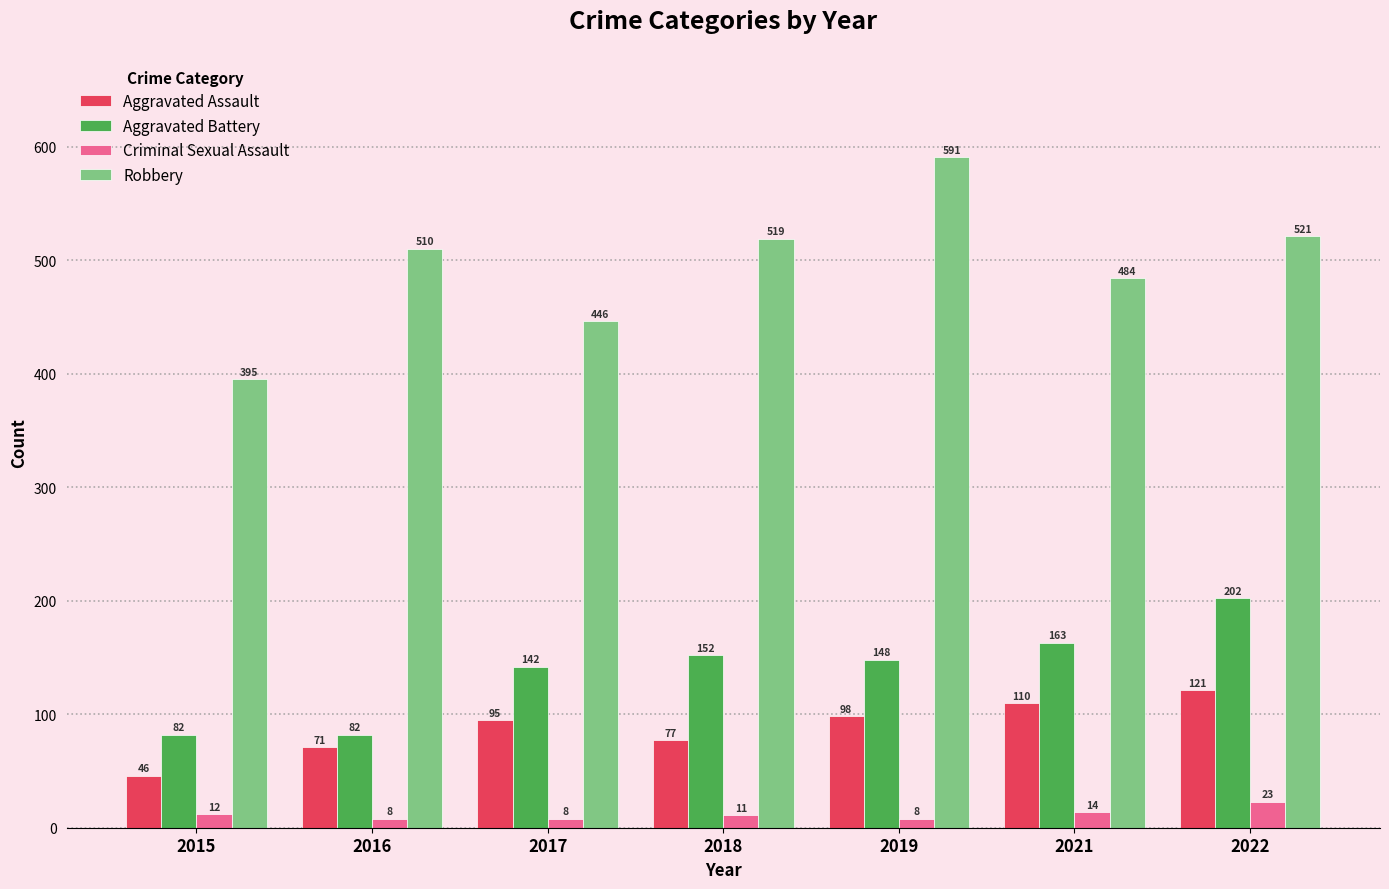

What is the spread (max minus min) of values at 2022?

498